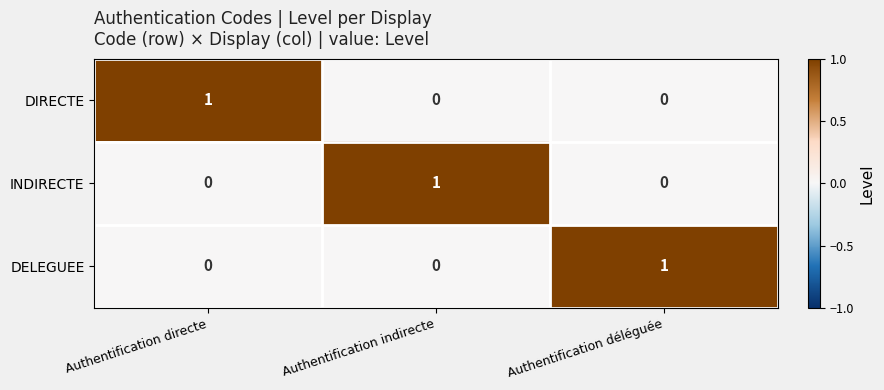

True or false: DELEGUEE has a value of 2 at Authentification déléguée.

False